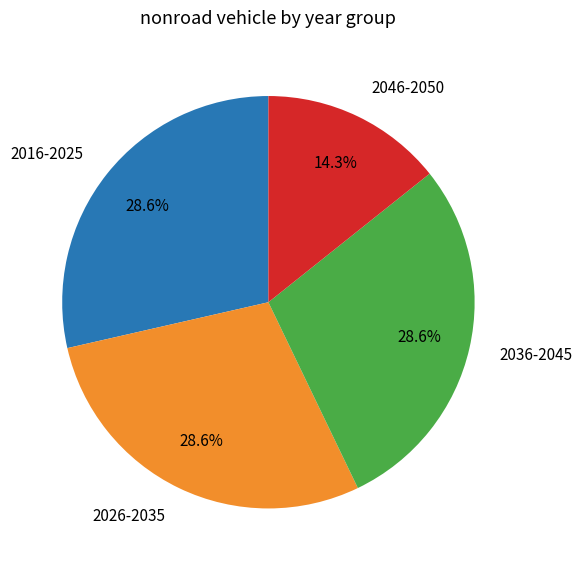

What is the smallest slice in the pie chart?

2046-2050